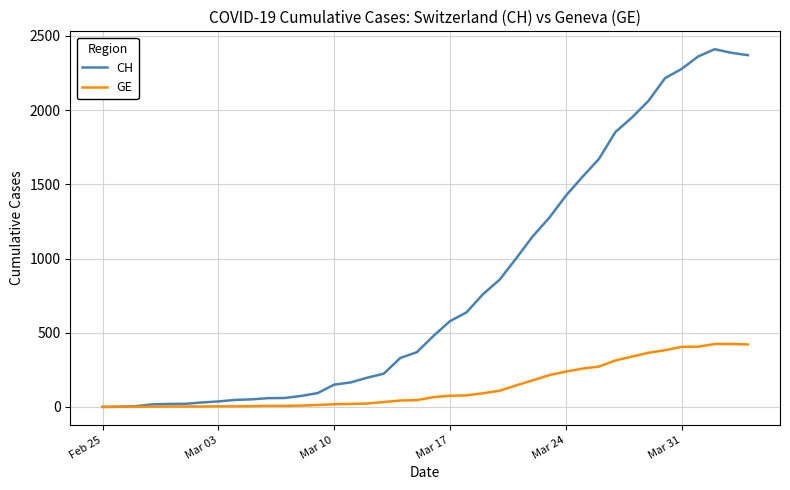

Rank the series by their average value, from lowest to highest.

GE, CH